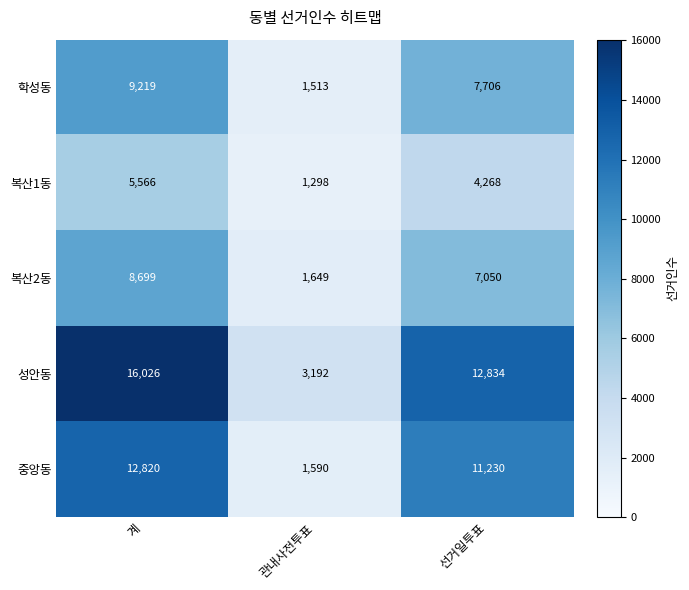

Rank the series by their maximum value, from lowest to highest.

복산1동, 복산2동, 학성동, 중앙동, 성안동